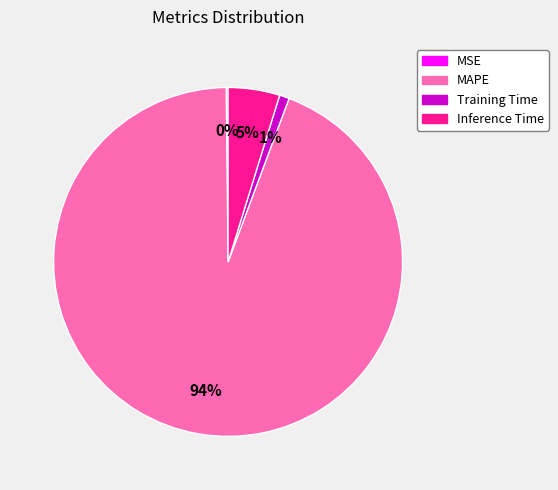

What is the largest slice in the pie chart?

MAPE